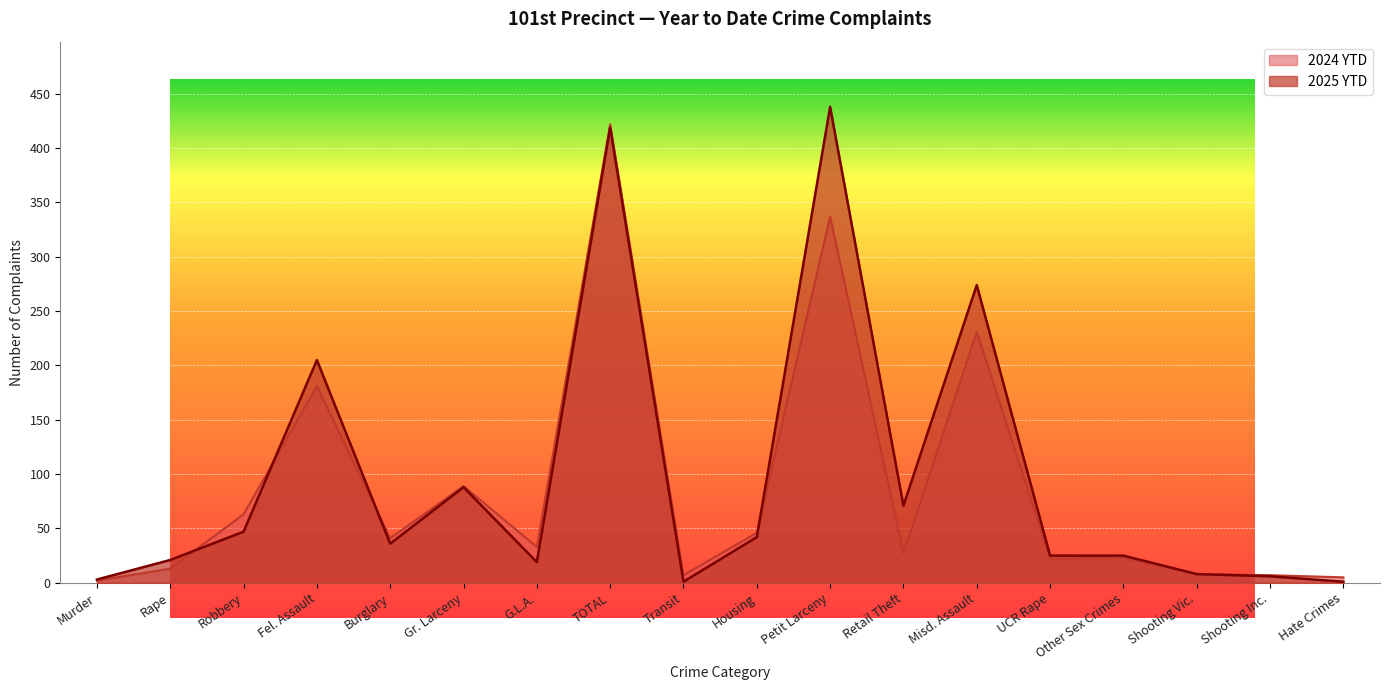

At which label does 2025 YTD first exceed 36?

Robbery